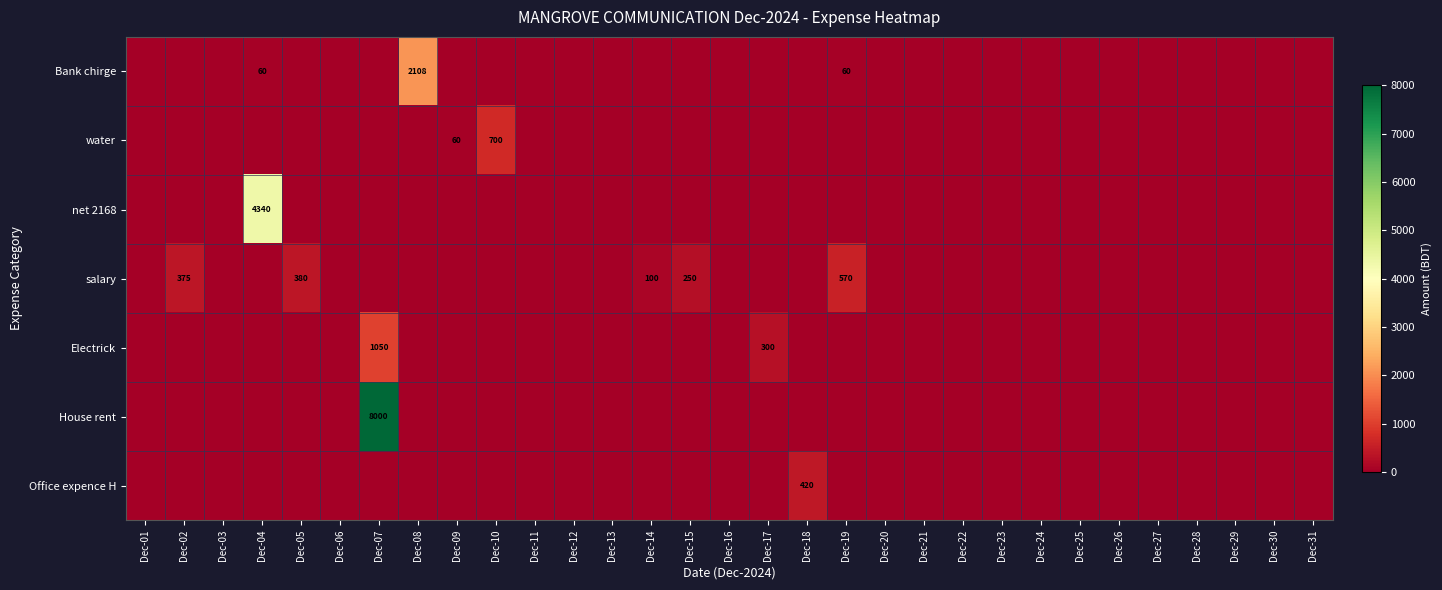

Which has a higher value, Dec-02 or Dec-23?

Dec-02